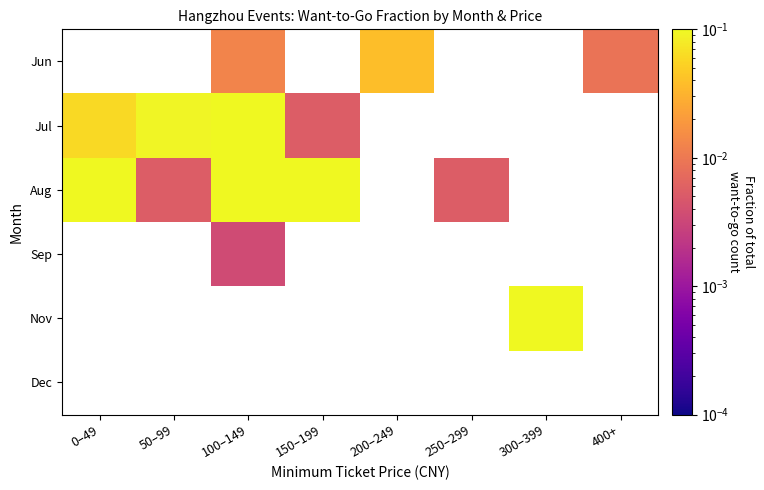

How many values in the Aug series exceed 0?

5